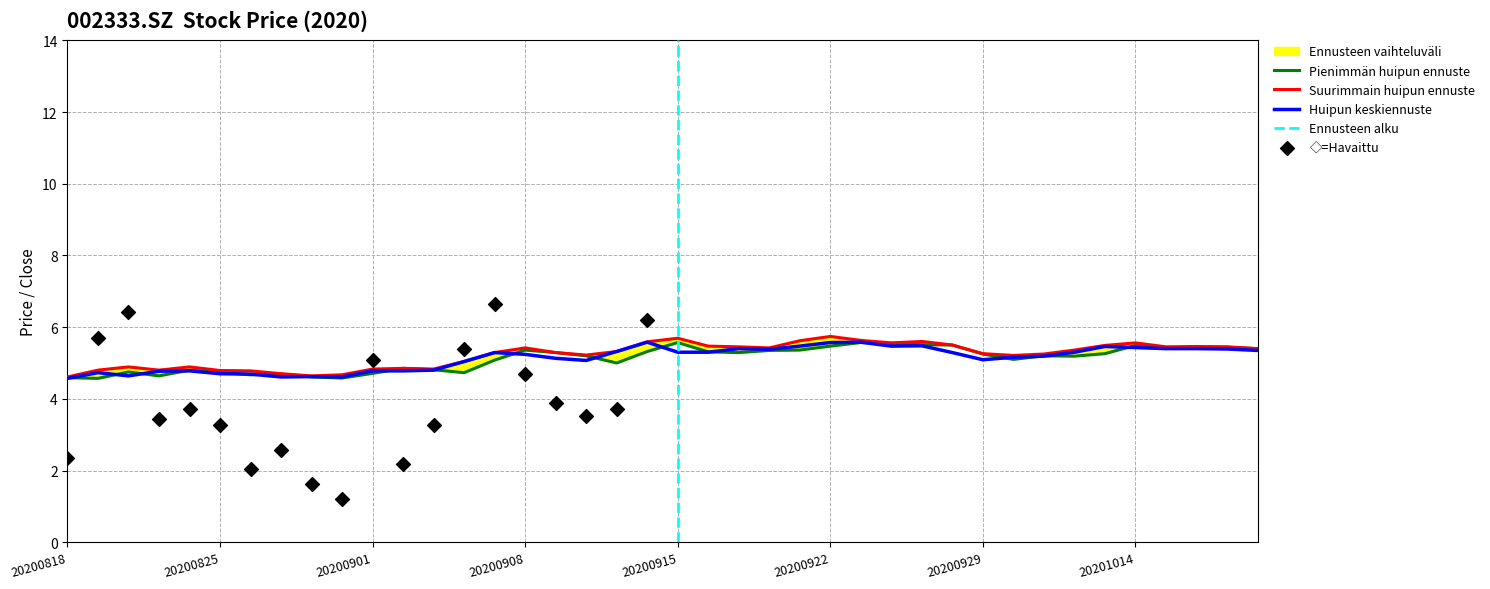

What is the lowest value of the Huipun keskiennuste series?

4.6